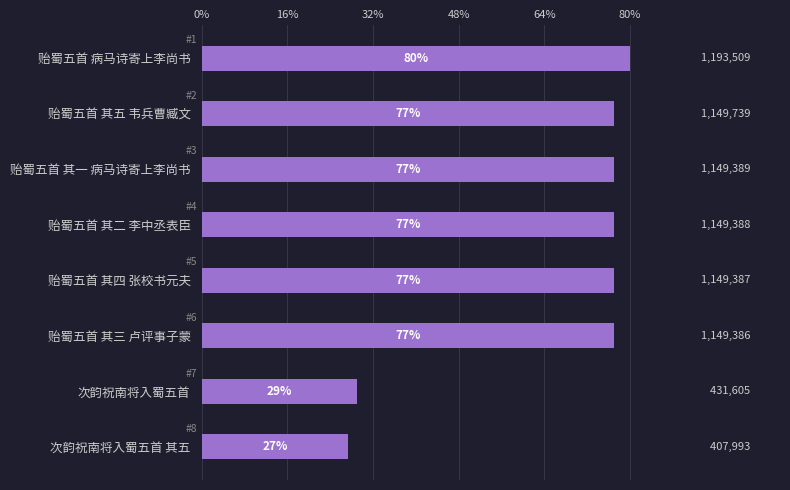

What is the sum of all values?

7780396